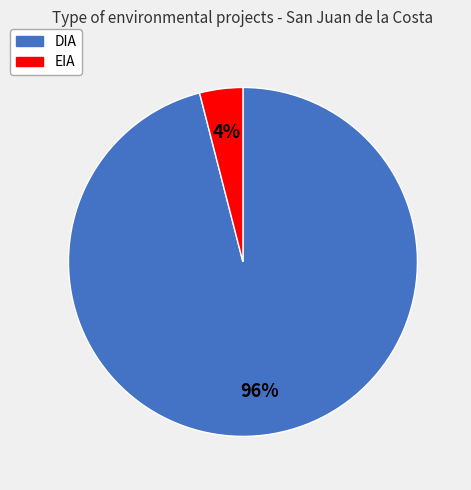

Count the number of slices in the pie.

2